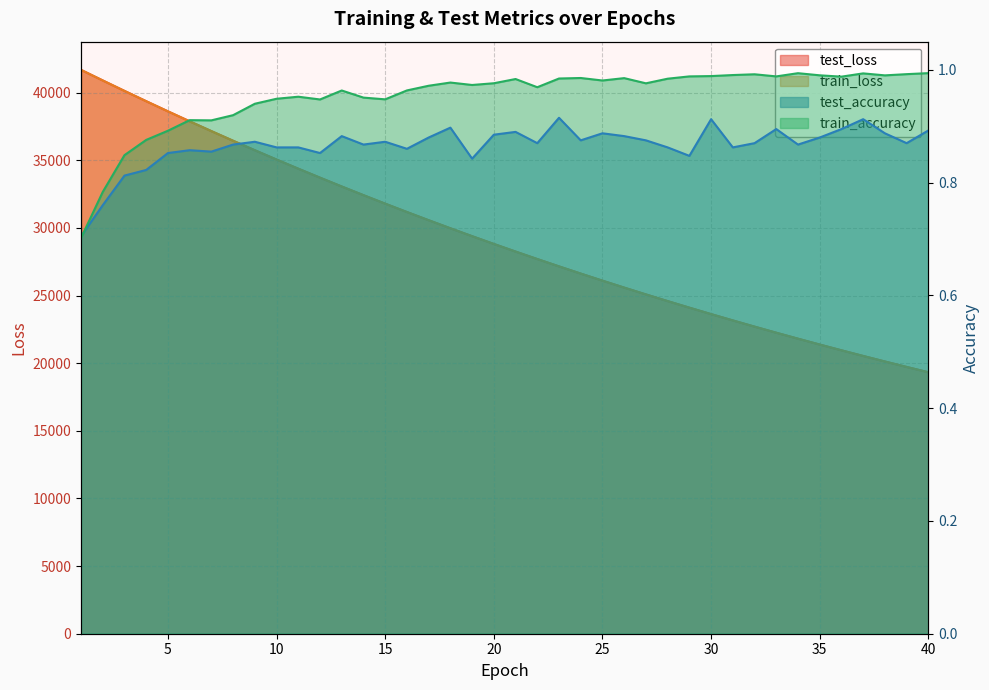

Which series has the largest total across all categories?

test_loss